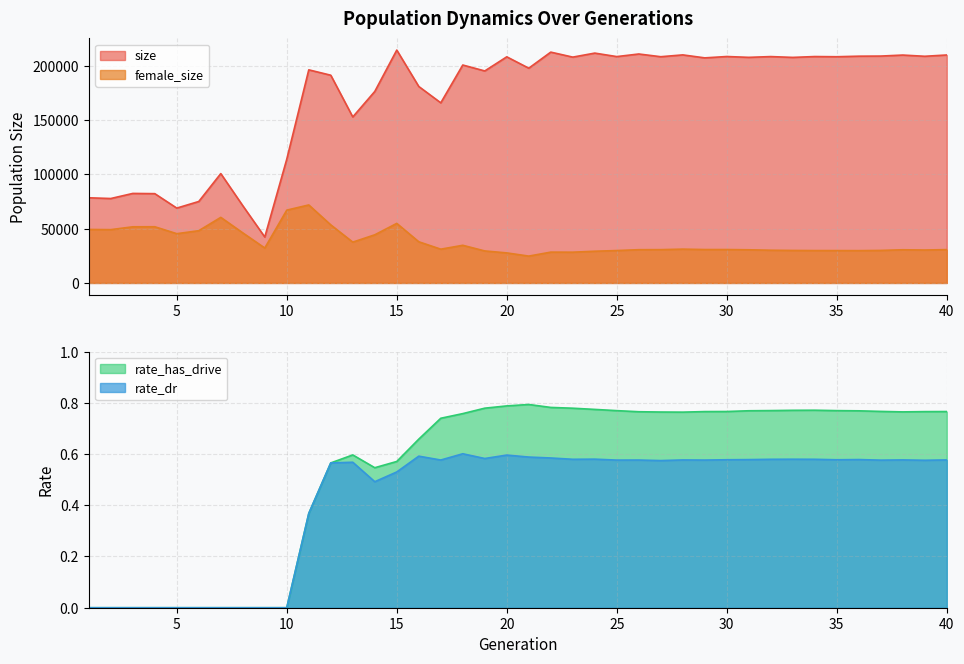

In female_size, how many points are higher than both neighbors (excluding endpoints)?

9